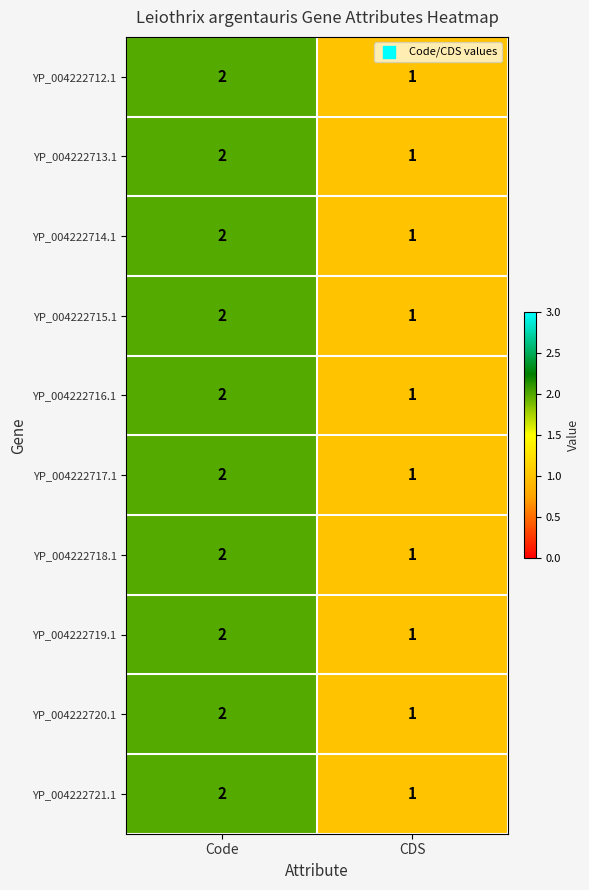

What is the sum of the YP_004222719.1 values at CDS and Code?

3